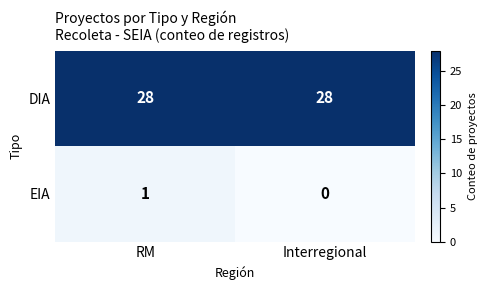

Which series has the largest range (max minus min)?

EIA